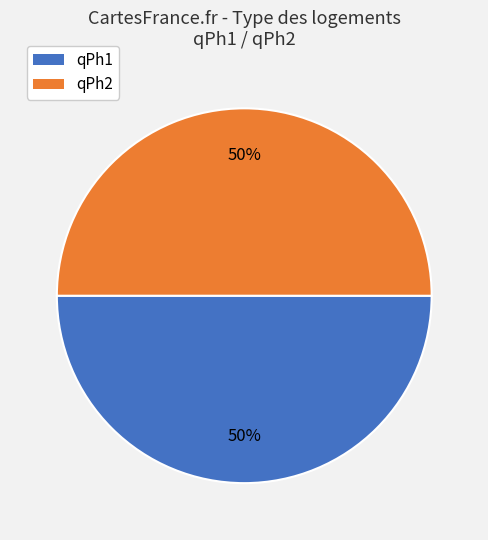

Approximately how many times larger is the value at qPh2 compared to qPh1?

1.0